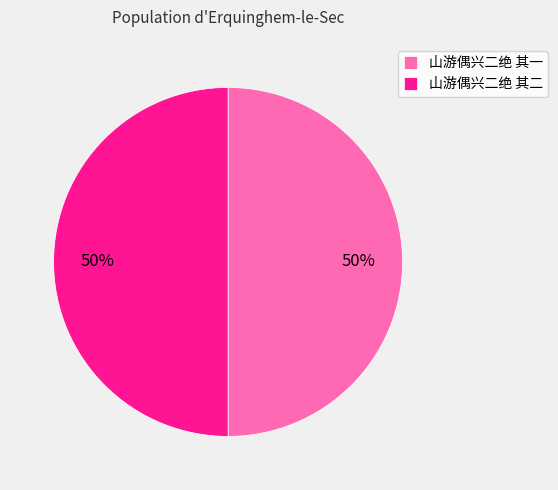

To the nearest percent, what portion does 山游偶兴二绝 其二 represent?

50%